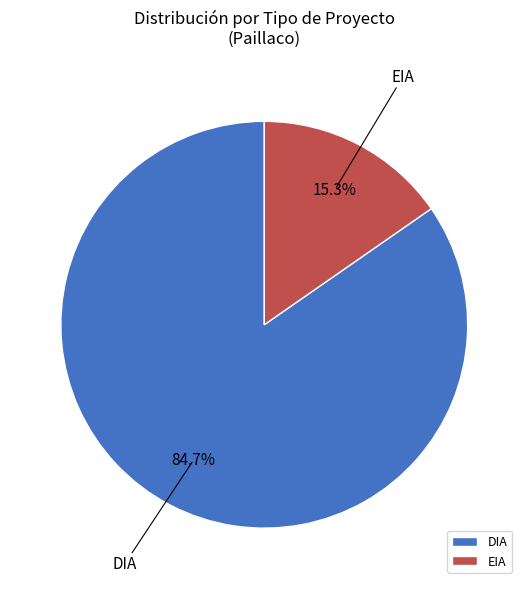

Does EIA account for over 50% of the chart?

No